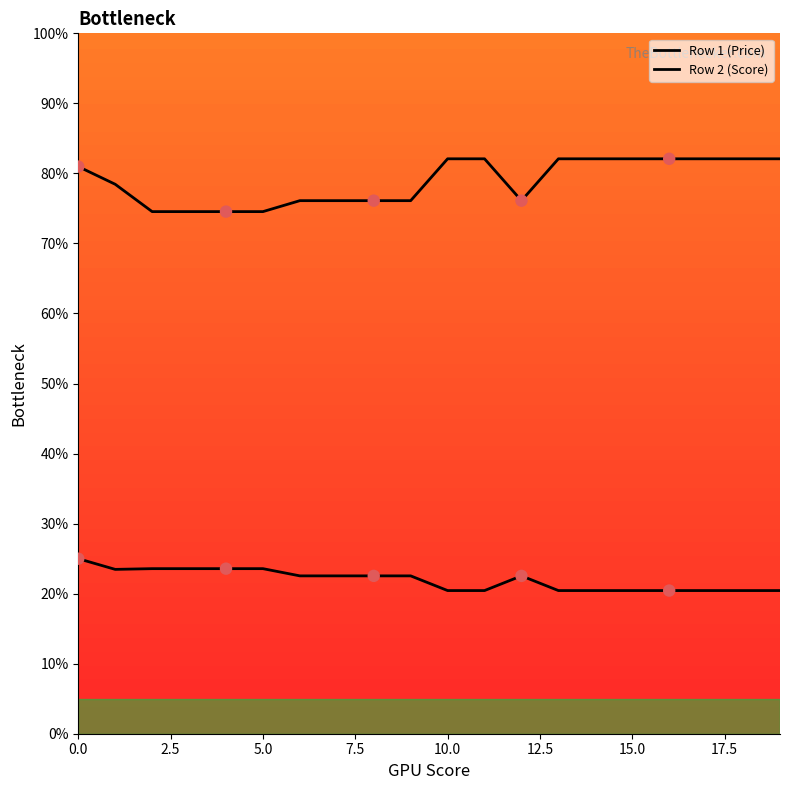

Is the value of Row 2 (Score) at 10.0 greater than the value of Row 1 (Price) at 5.0?

Yes